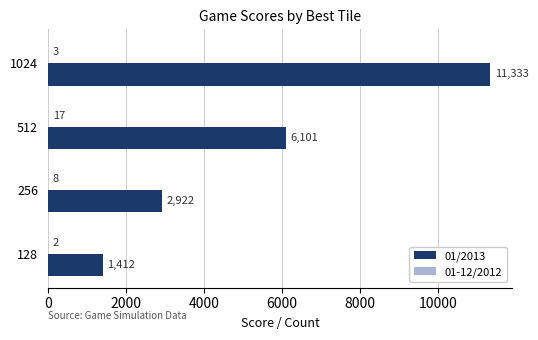

Which series has the largest total across all categories?

01/2013